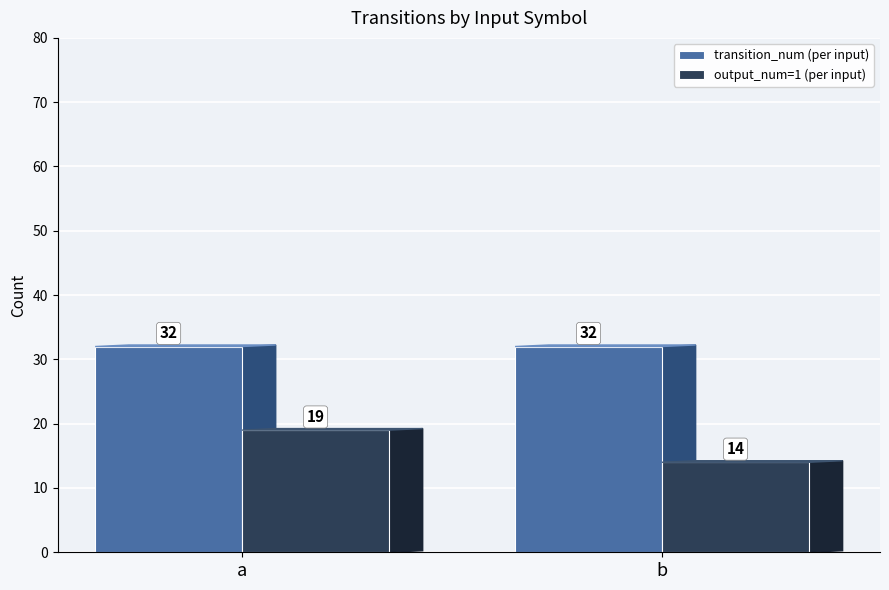

Which series changed the most between a and b?

output_num=1 (per input)